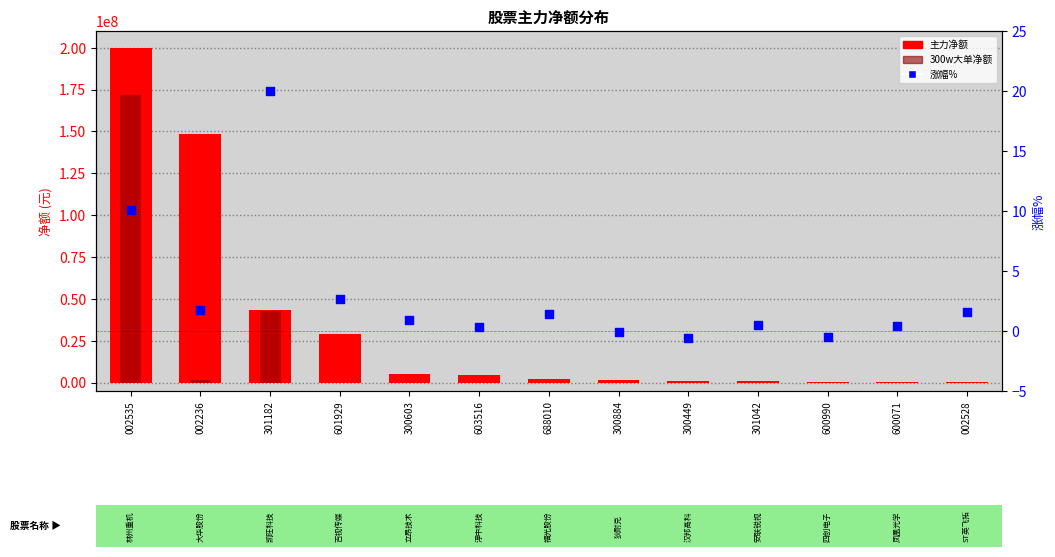

Which series contains the lowest Y value?

涨幅%